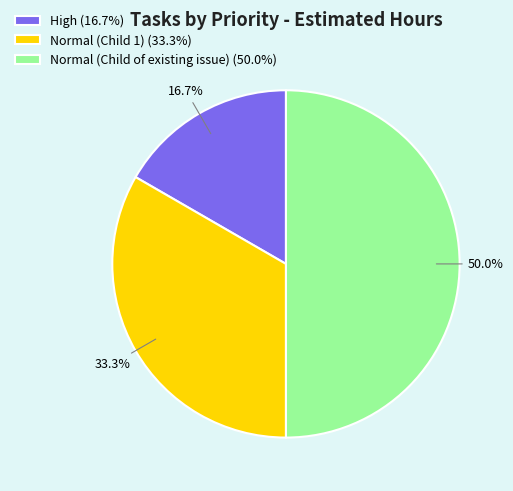

True or false: Normal (Child of existing issue) accounts for 50% of the total.

True